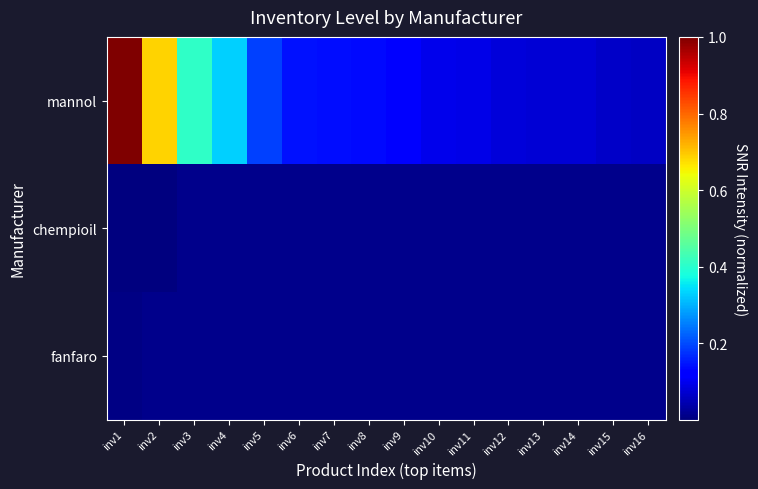

Which has a higher value, inv14 or inv9?

inv9